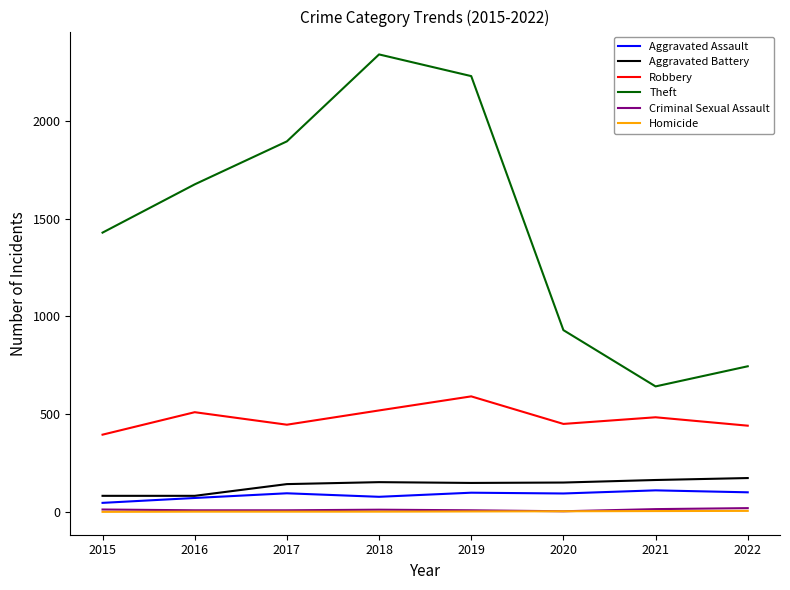

Does the chart have visible grid lines?

No